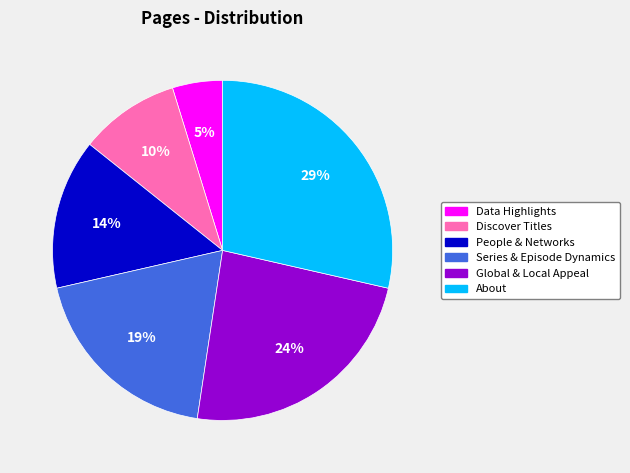

True or false: Discover Titles accounts for 16% of the total.

False